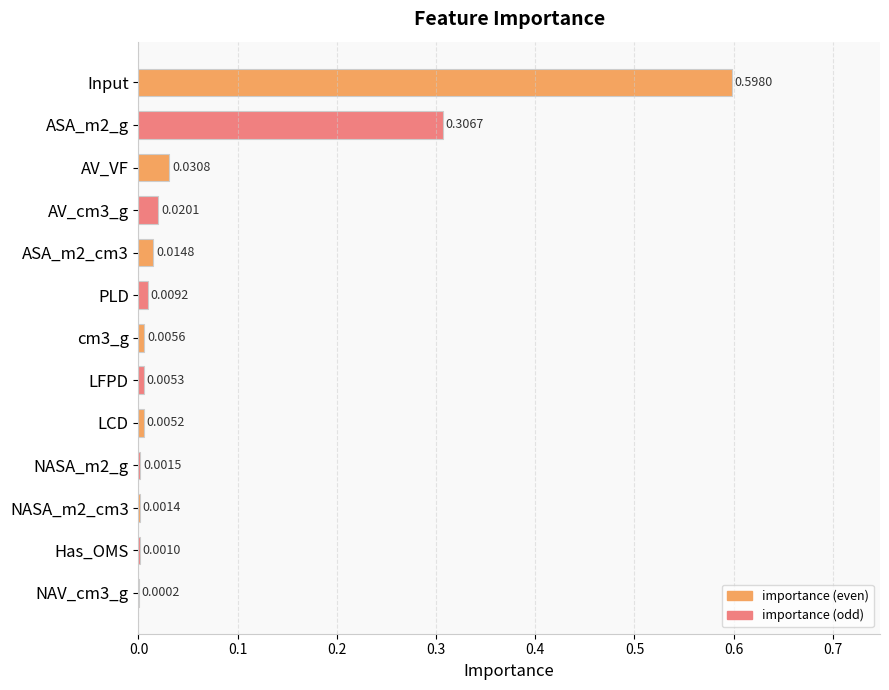

What is the change in value from AV_VF to Input?

+0.6